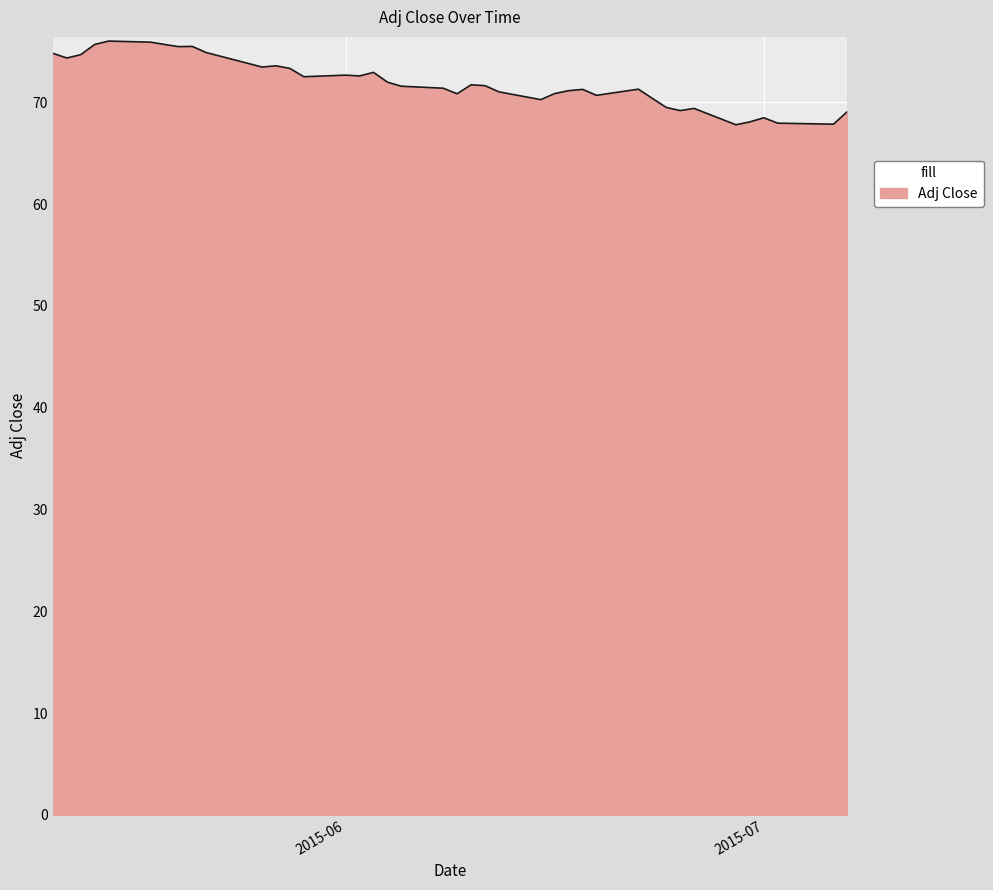

What is the smallest value displayed?

67.8